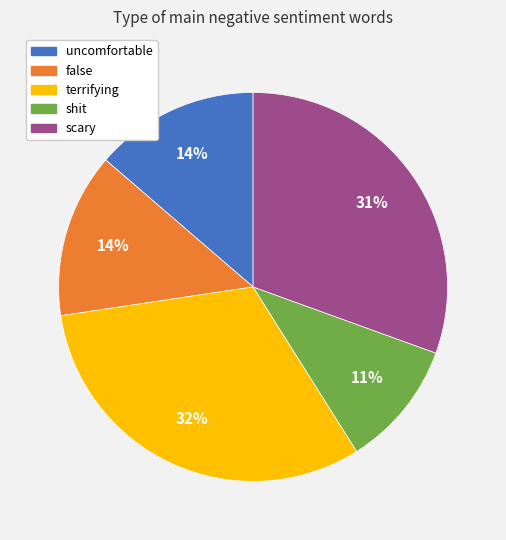

How many segments does this pie chart have?

5